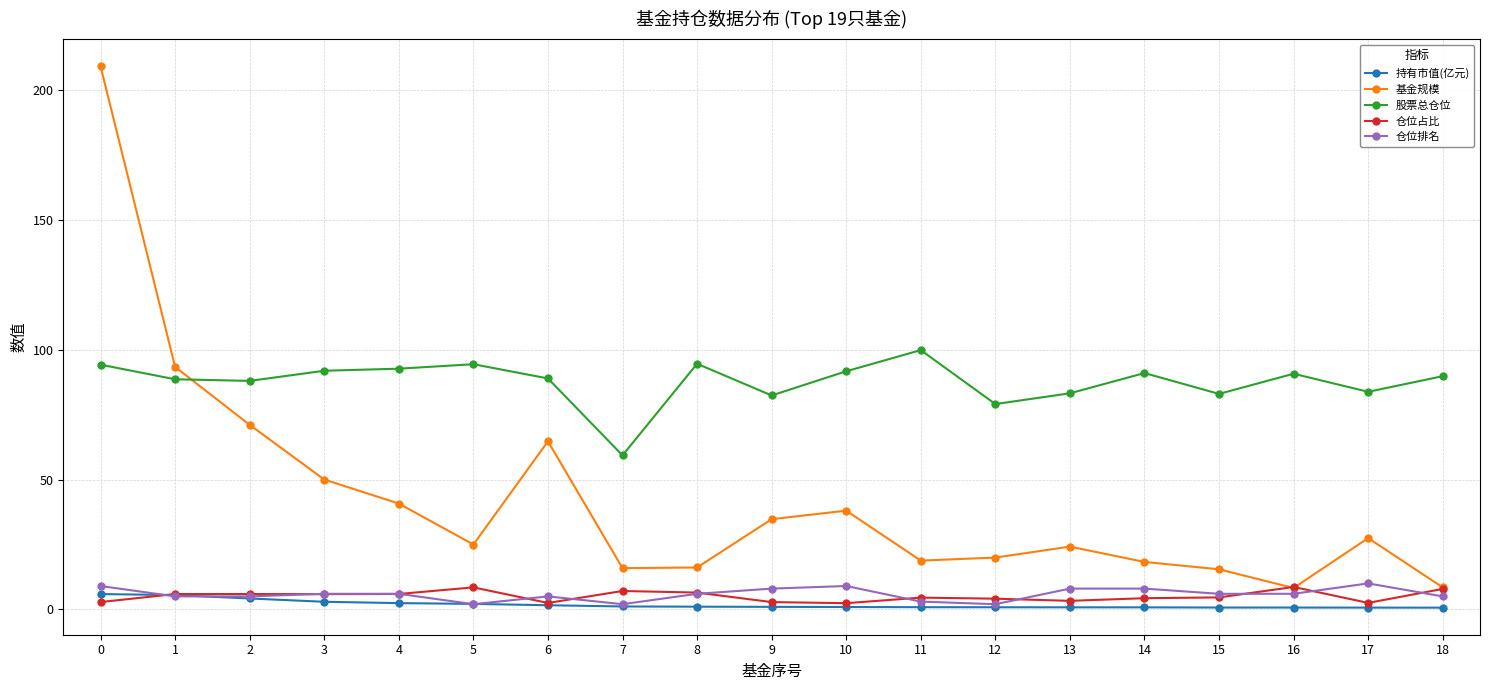

What is the maximum value shown in the chart?

209.0